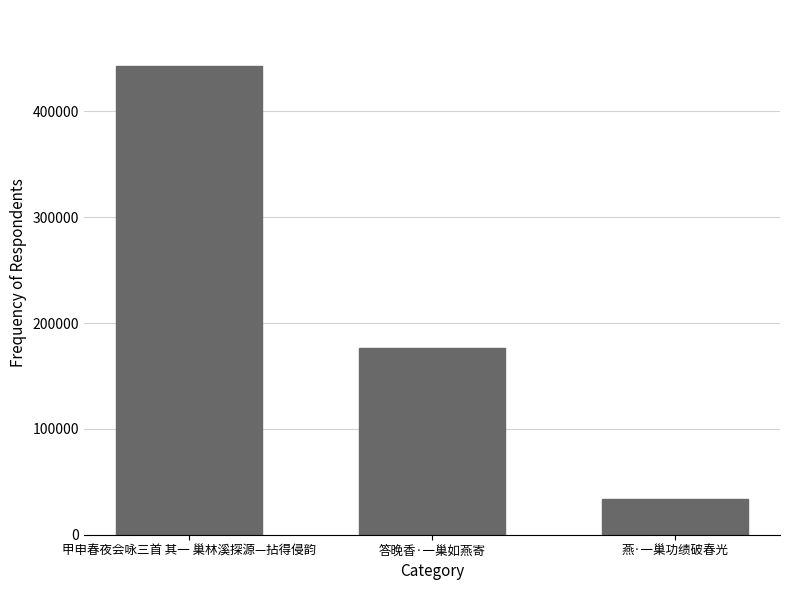

Approximately how many times larger is the value at 答晚香·一巢如燕寄 compared to 甲申春夜会咏三首 其一 巢林溪探源—拈得侵韵?

0.4